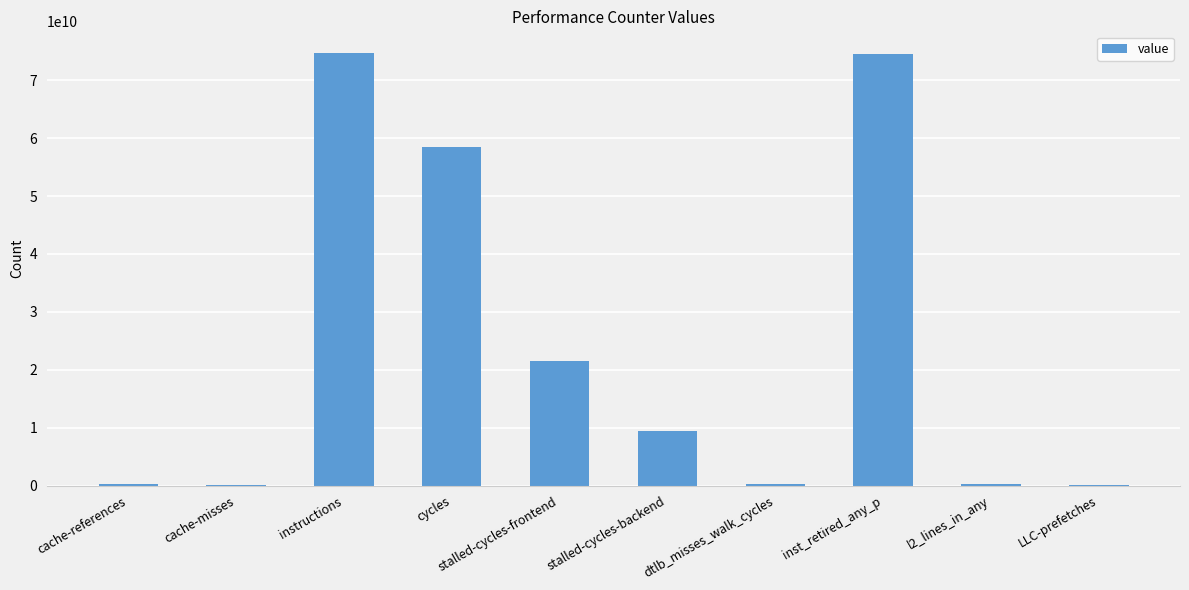

What is the sum of the values at cache-references and dtlb_misses_walk_cycles?

528130756